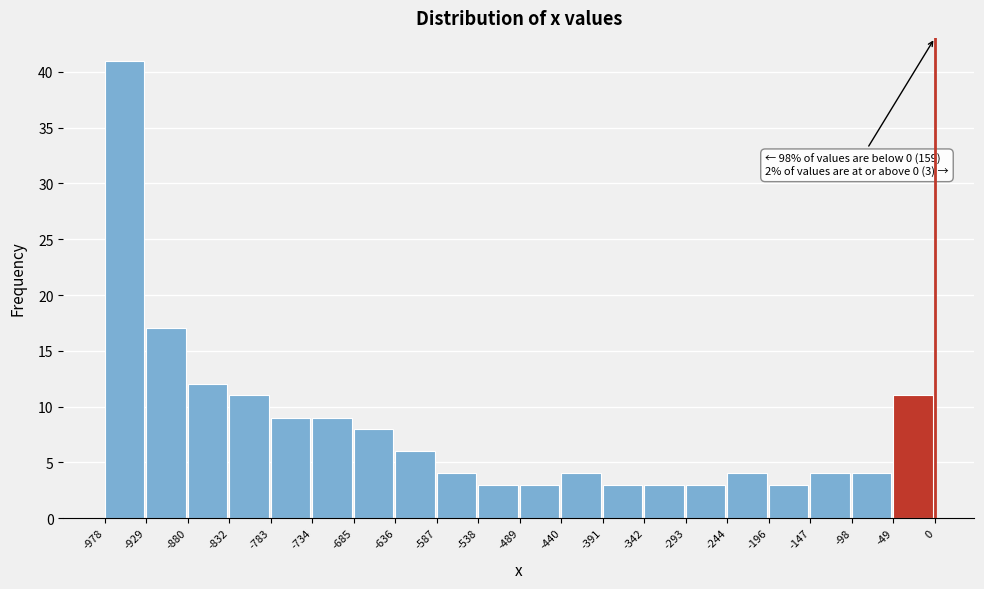

Which range on the x-axis has the tallest bar?

-978 to -929